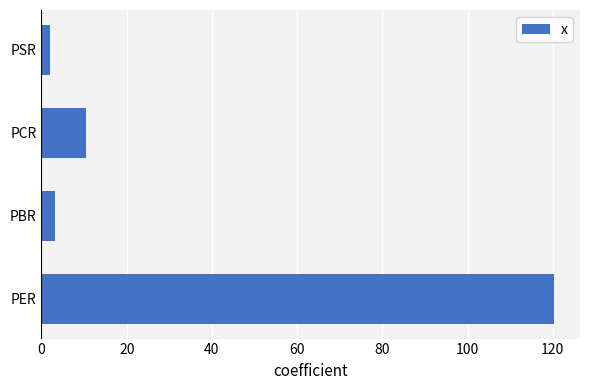

Count the number of data series in this chart.

1